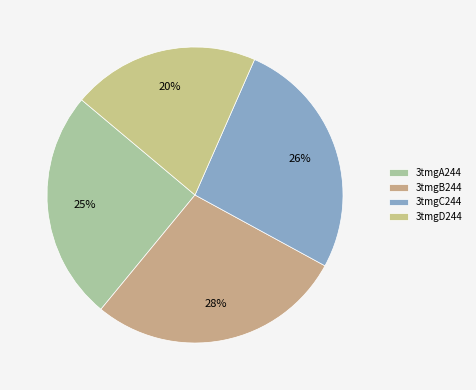

What is the total percentage of 3tmgB244 and 3tmgD244?

48.5%